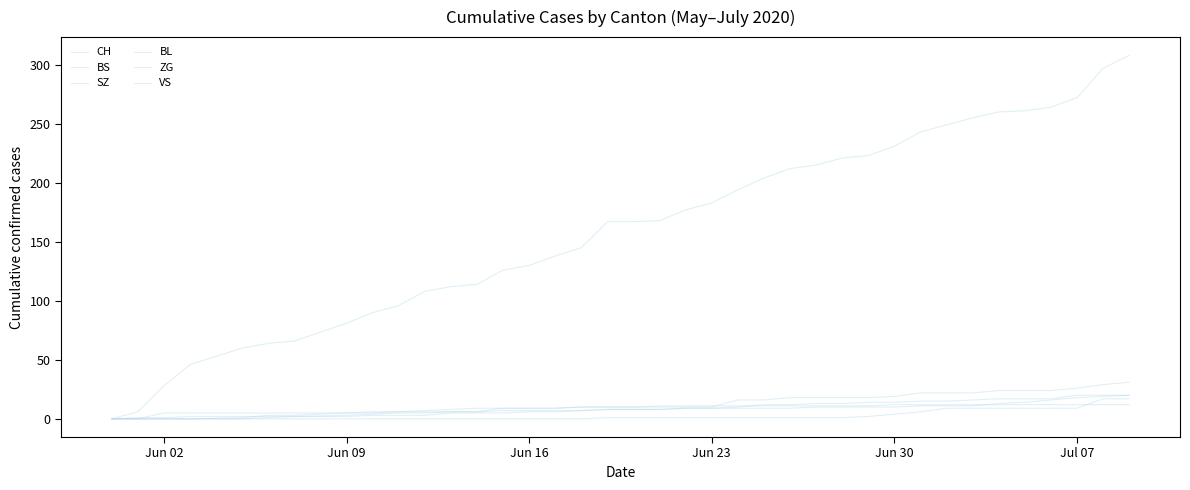

Is this an area chart (filled region under the line)?

No